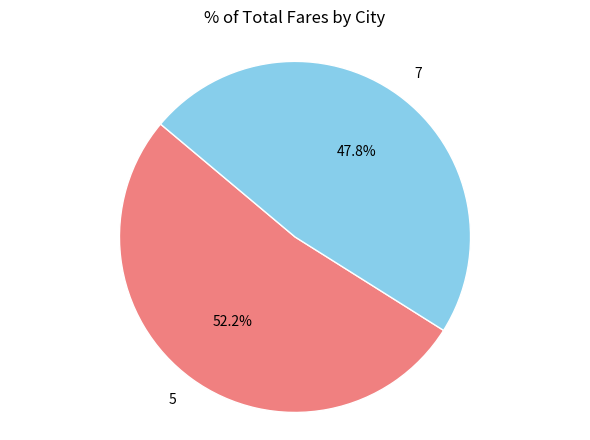

To the nearest percent, what is the difference between the 7 and 5 slice percentages?

4%